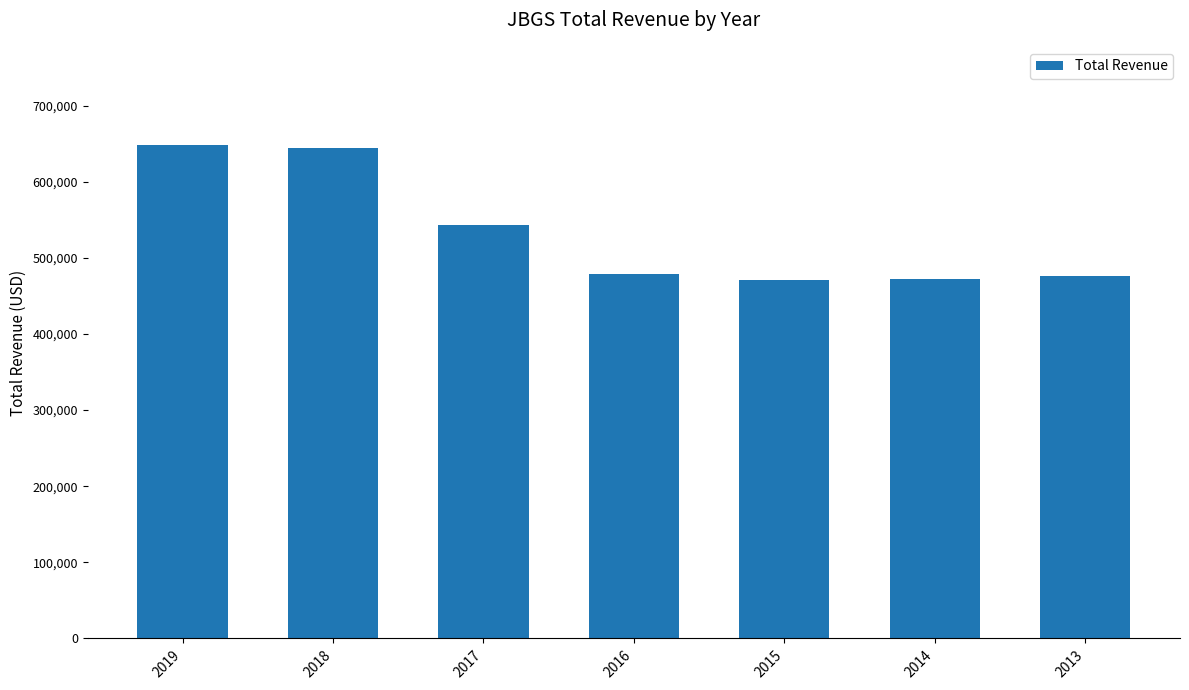

What is the ratio of the value at 2018 to the value at 2019?

1.0